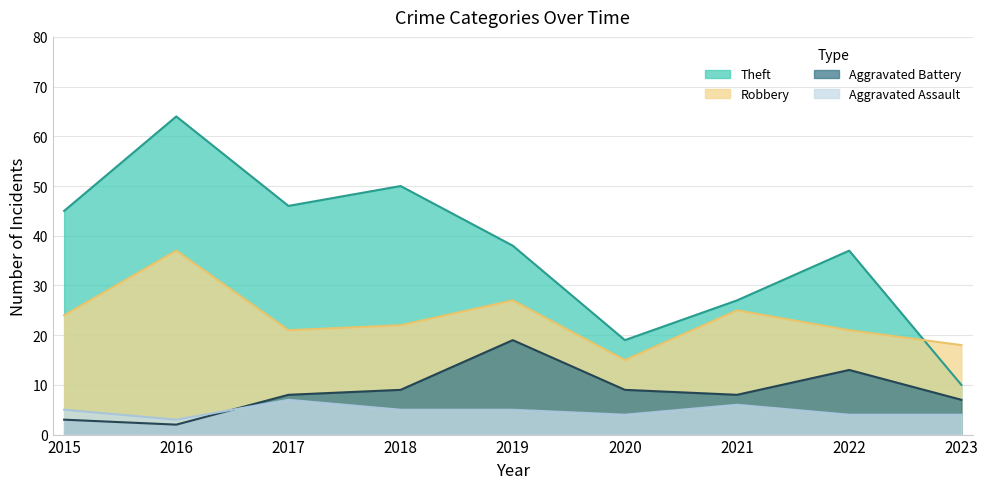

Reading left to right, extract all data points from this chart.

Robbery: 2015=24	2016=37	2017=21	2018=22	2019=27	2020=15	2021=25	2022=21	2023=18
Theft: 2015=45	2016=64	2017=46	2018=50	2019=38	2020=19	2021=27	2022=37	2023=10
Aggravated Assault: 2015=5	2016=3	2017=7	2018=5	2019=5	2020=4	2021=6	2022=4	2023=4
Aggravated Battery: 2015=3	2016=2	2017=8	2018=9	2019=19	2020=9	2021=8	2022=13	2023=7